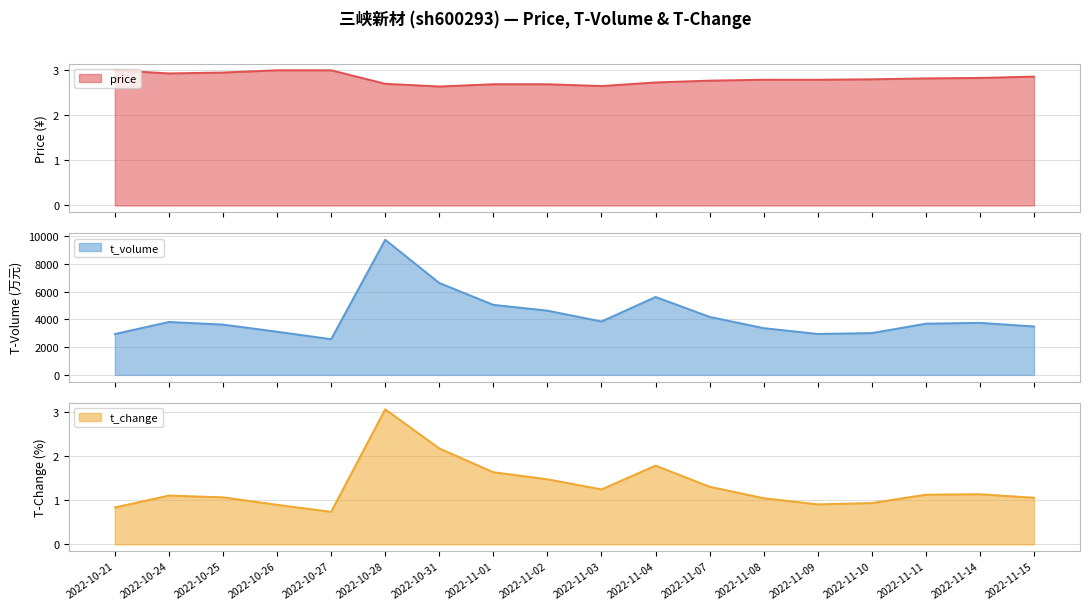

Rank the categories by t_volume value from lowest to highest.

2022-10-27, 2022-10-21, 2022-11-09, 2022-11-10, 2022-10-26, 2022-11-08, 2022-11-15, 2022-10-25, 2022-11-11, 2022-11-14, 2022-10-24, 2022-11-03, 2022-11-07, 2022-11-02, 2022-11-01, 2022-11-04, 2022-10-31, 2022-10-28